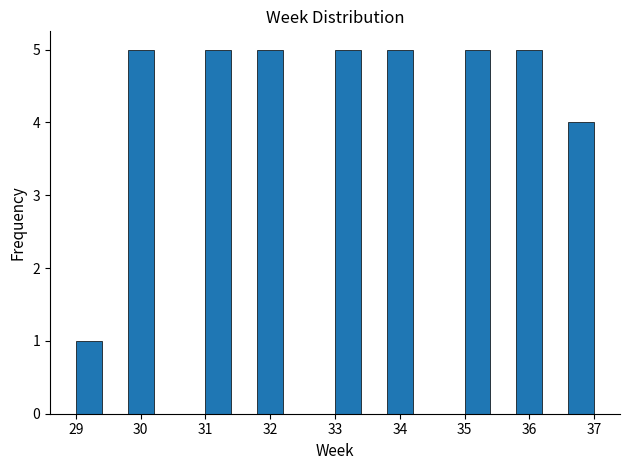

Reading left to right, list every bar in this chart as the range it spans on the x-axis followed by its height. The values are not printed on the chart, so give them approximately, as read against the axis.

29.0 to 29.4: 1
29.4 to 29.8: 0
29.8 to 30.2: 5
30.2 to 30.6: 0
30.6 to 31.0: 0
31.0 to 31.4: 5
31.4 to 31.8: 0
31.8 to 32.2: 5
32.2 to 32.6: 0
32.6 to 33.0: 0
33.0 to 33.4: 5
33.4 to 33.8: 0
33.8 to 34.2: 5
34.2 to 34.6: 0
34.6 to 35.0: 0
35.0 to 35.4: 5
35.4 to 35.8: 0
35.8 to 36.2: 5
36.2 to 36.6: 0
36.6 to 37.0: 4